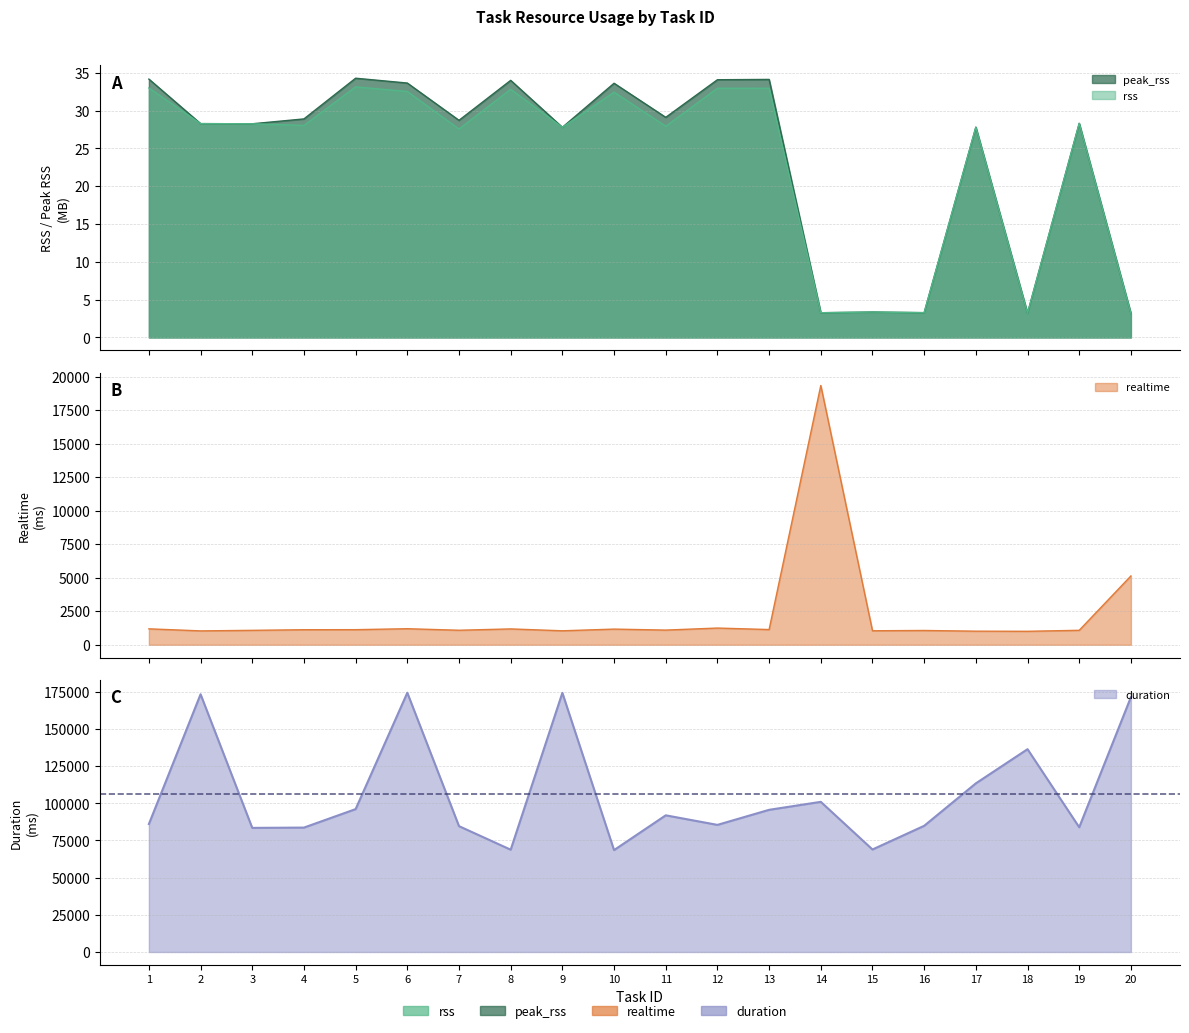

Which series has the largest range (max minus min)?

duration